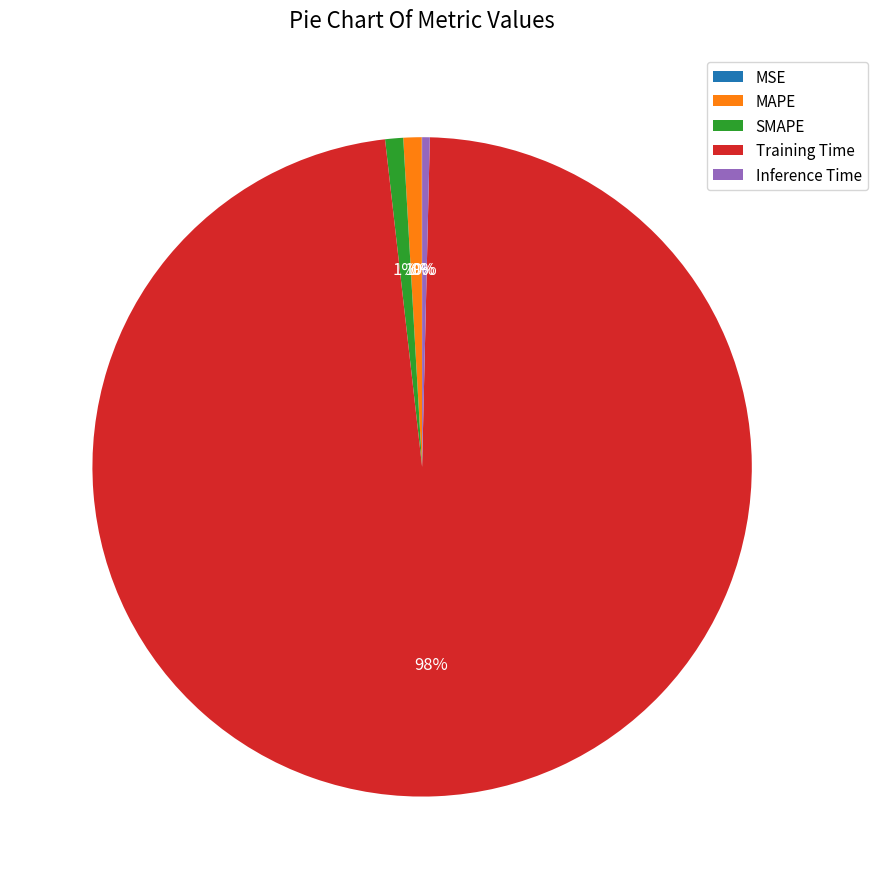

Does SMAPE represent more than half of the total?

No